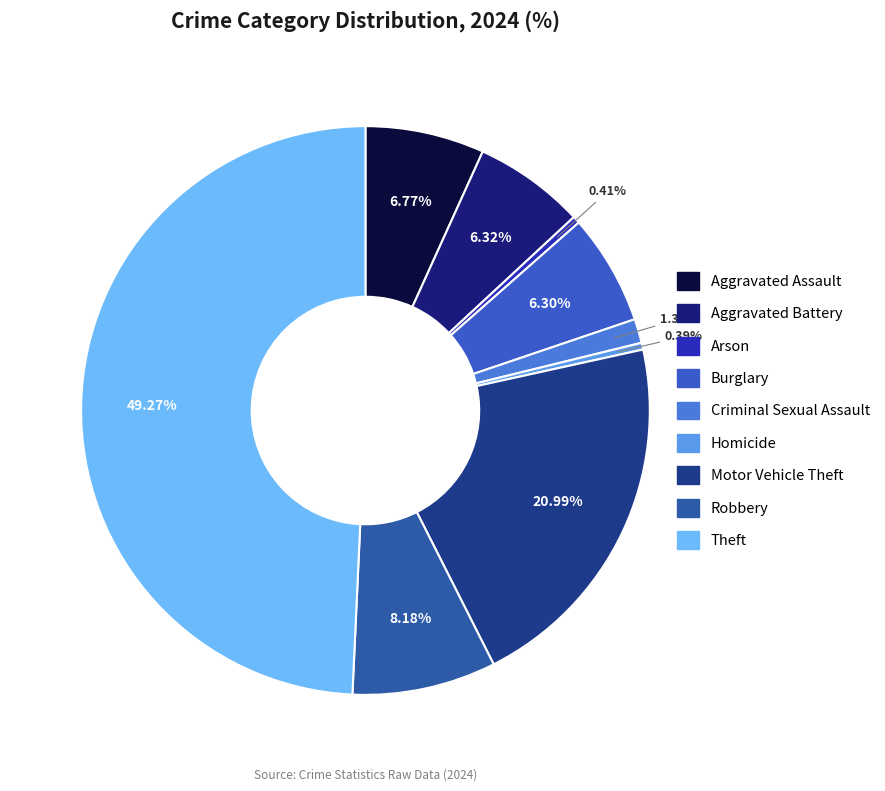

Is it true that Aggravated Assault is 7% of the pie?

True